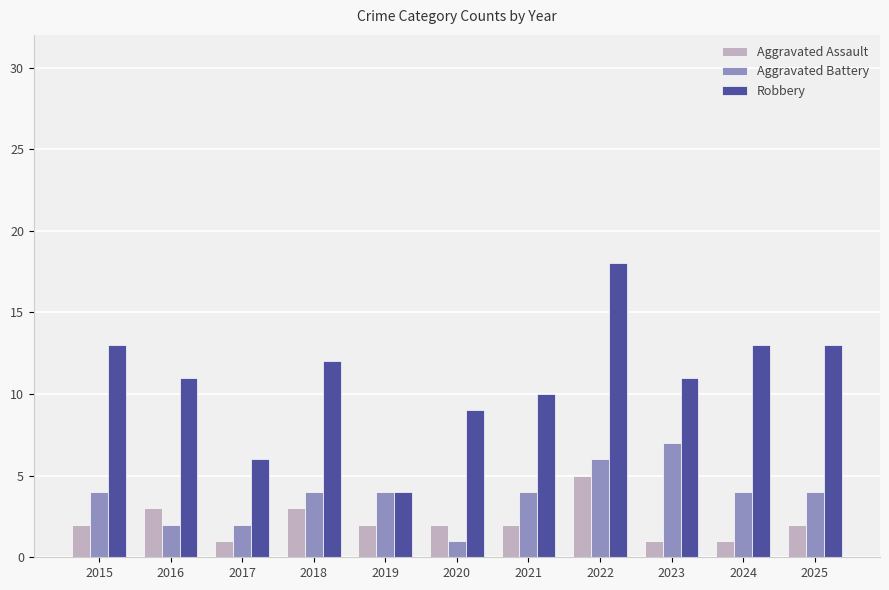

At how many categories does at least one series exceed 16?

1